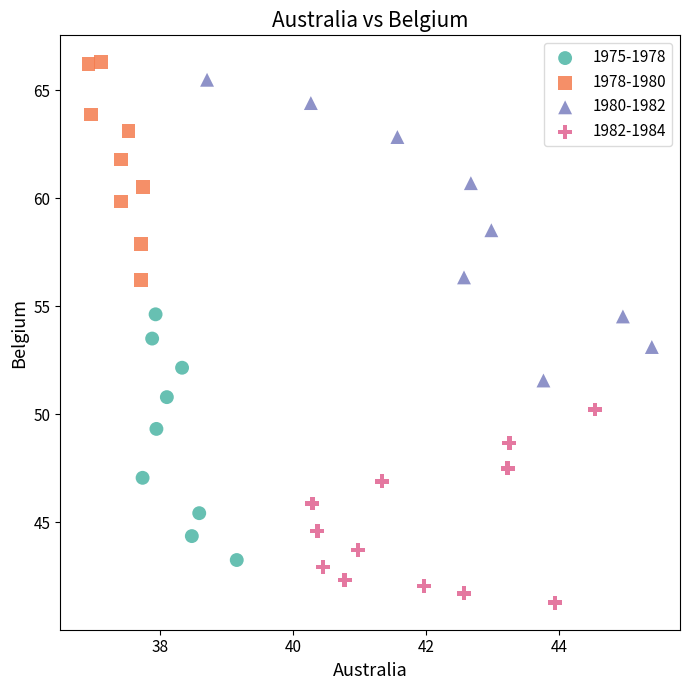

What are all the series names shown in the legend?

1975-1978, 1978-1980, 1980-1982, 1982-1984